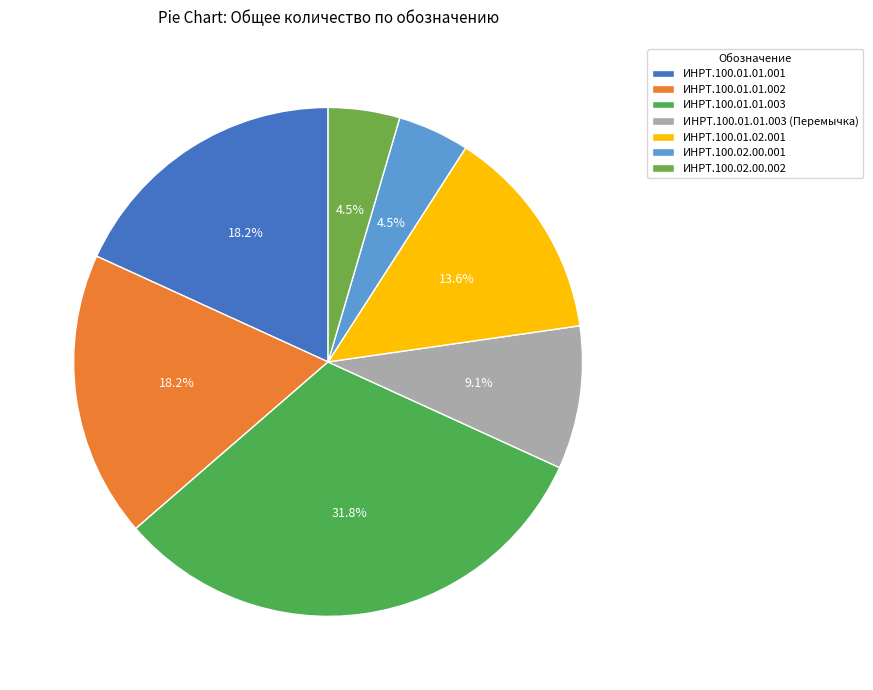

Is there any slice that represents more than half of the pie?

No